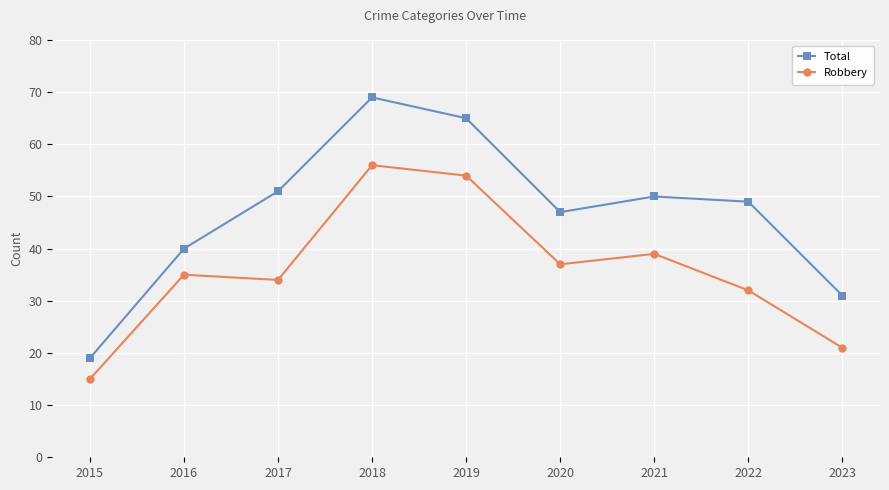

How many categories are shown in the chart?

9